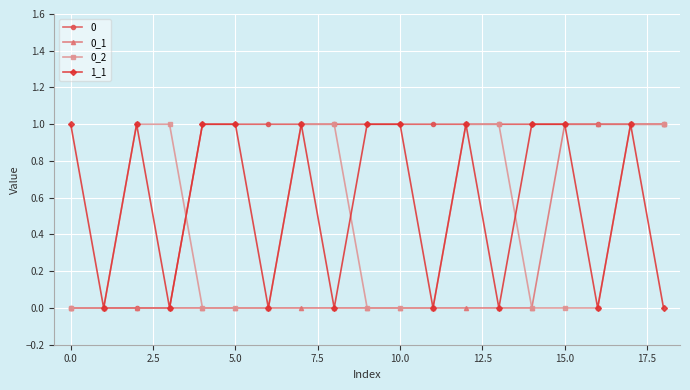

True or false: 1_1 has more than 1 interior local peaks.

True